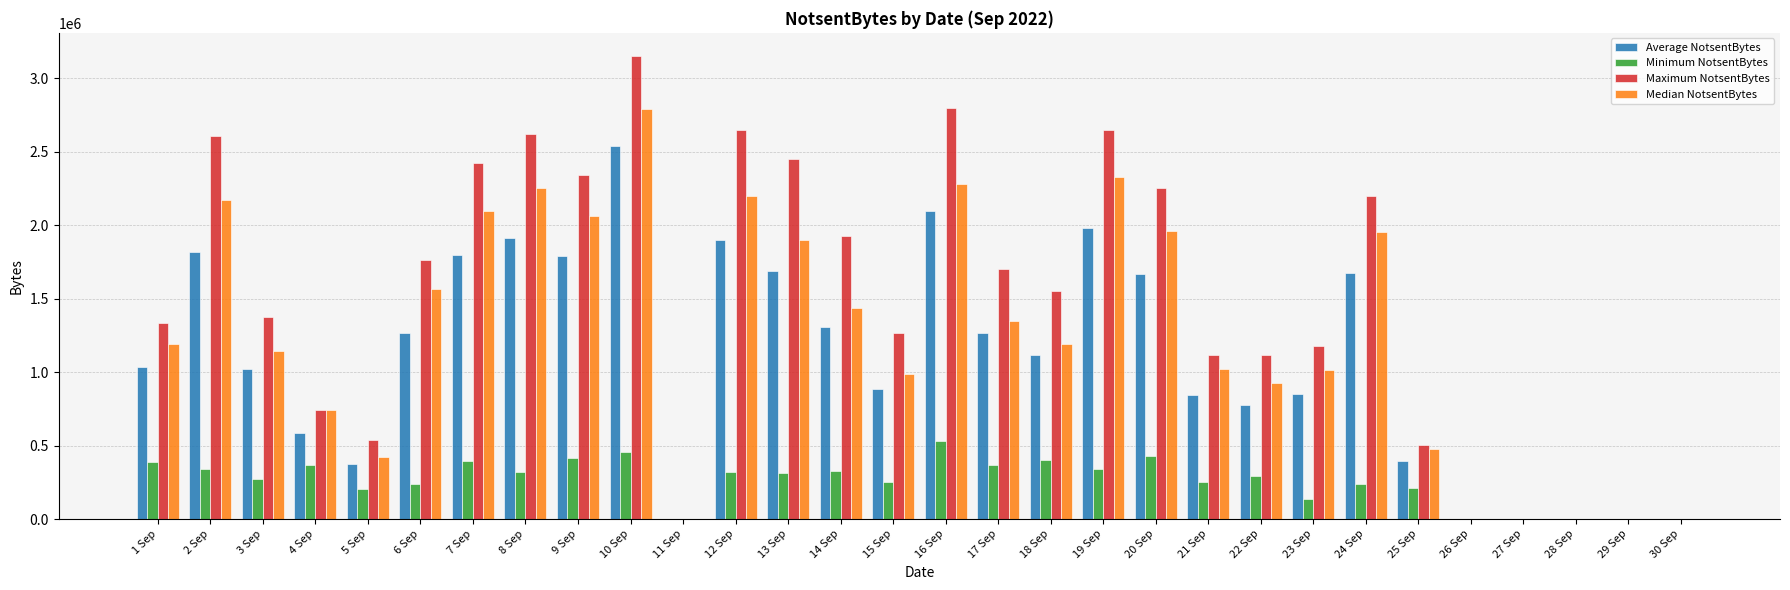

Which series has the largest range (max minus min)?

Maximum NotsentBytes